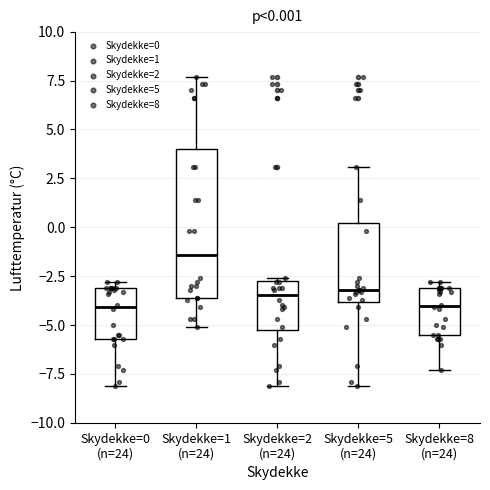

Comparing the boxes themselves (not the whiskers), which one is the tallest?

Skydekke=1 (n=24)